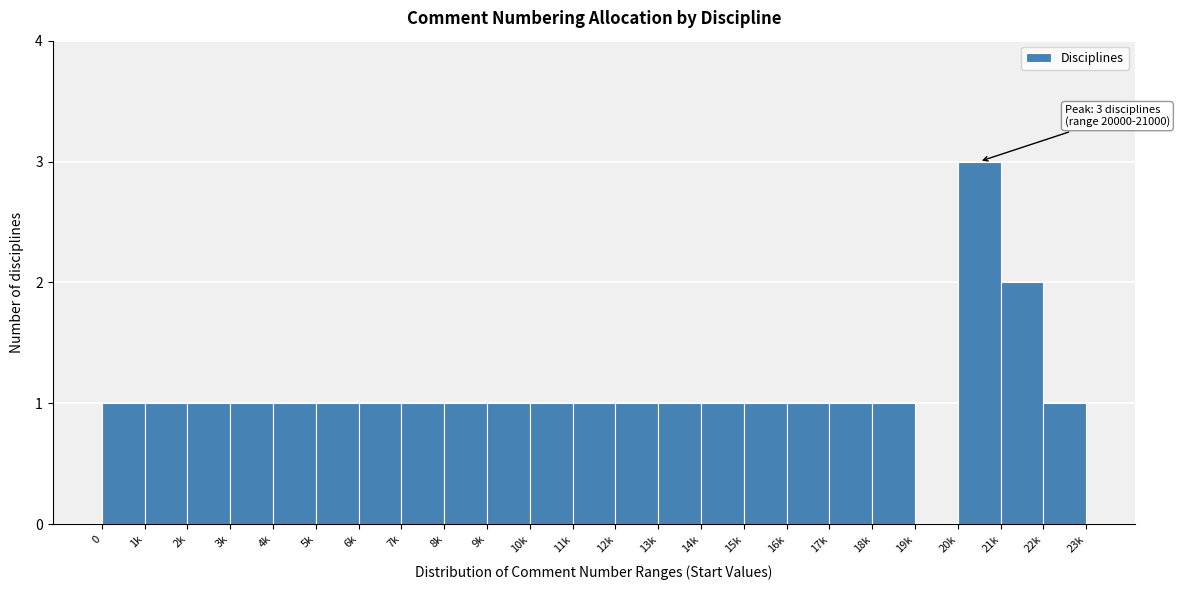

Reading left to right, list all the values displayed in this chart.

0=1	1k=1	2k=1	3k=1	4k=1	5k=1	6k=1	7k=1	8k=1	9k=1	10k=1	11k=1	12k=1	13k=1	14k=1	15k=1	16k=1	17k=1	18k=1	19k=0	20k=3	21k=2	22k=1